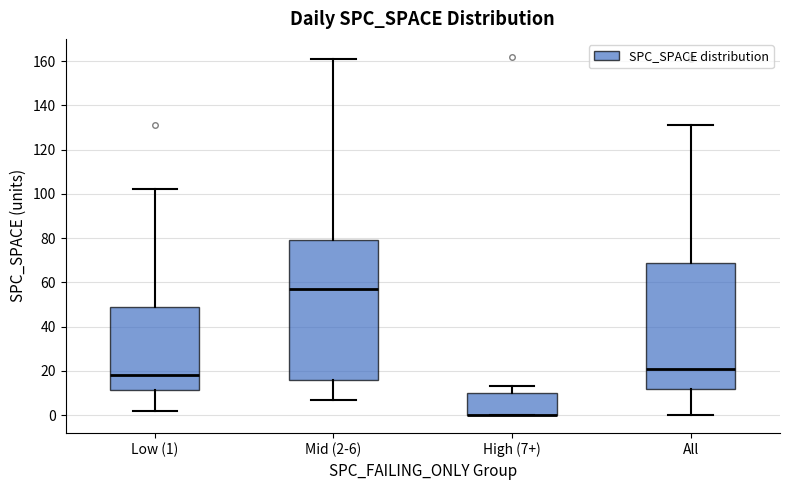

Where does the median line of the box for Mid (2-6) sit on the y-axis? The values are not printed on the chart, so give them approximately, as read against the axis.

58